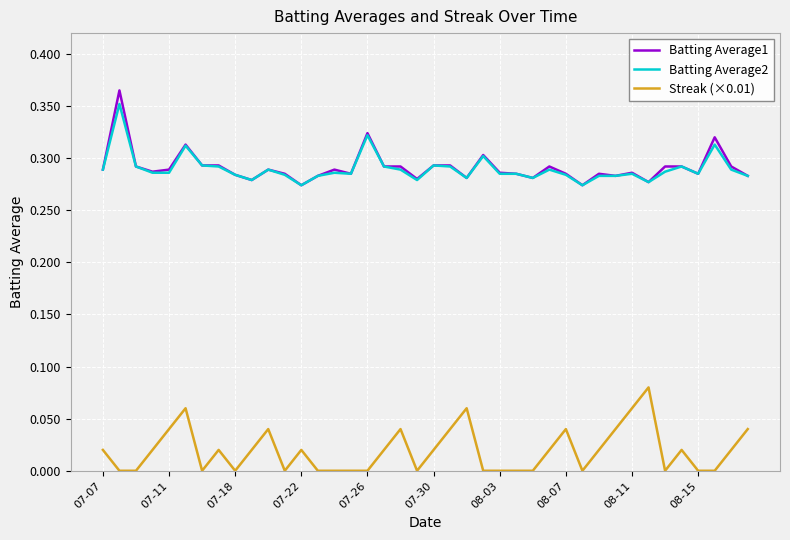

Does the chart have visible grid lines?

Yes